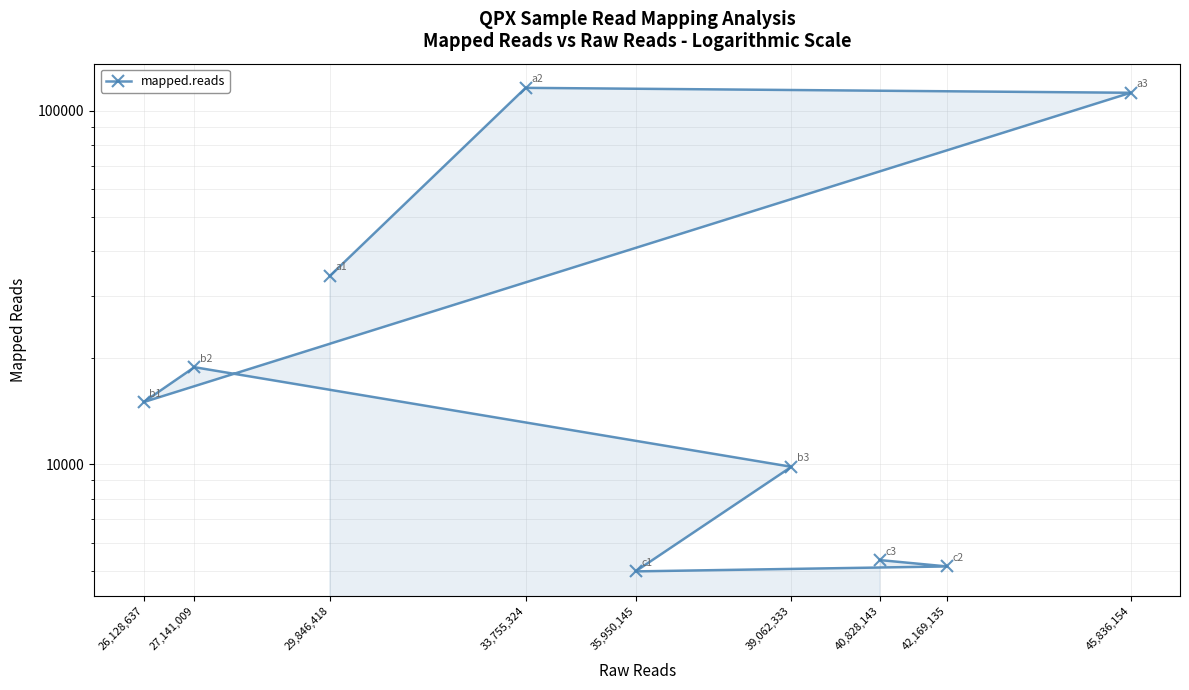

What is the change in value from 33,755,324 to 45,836,154?

-3664